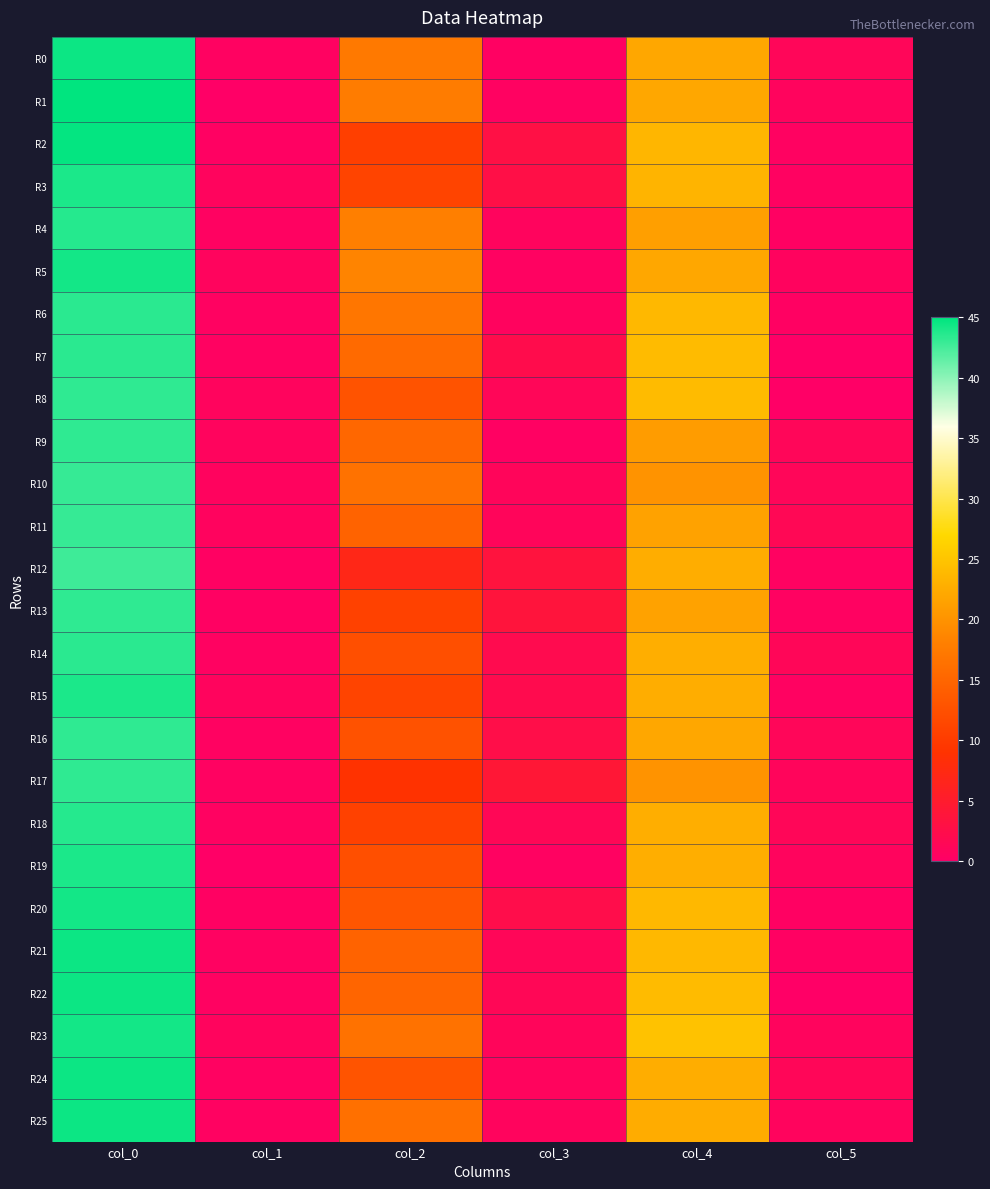

Which has a higher value, col_5 or col_0?

col_0